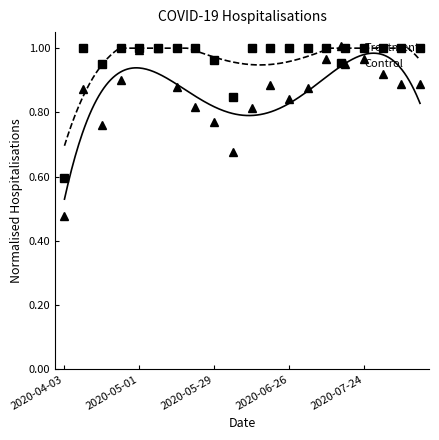

The value of Control at 2020-05-29 is 0.2. True or false?

False